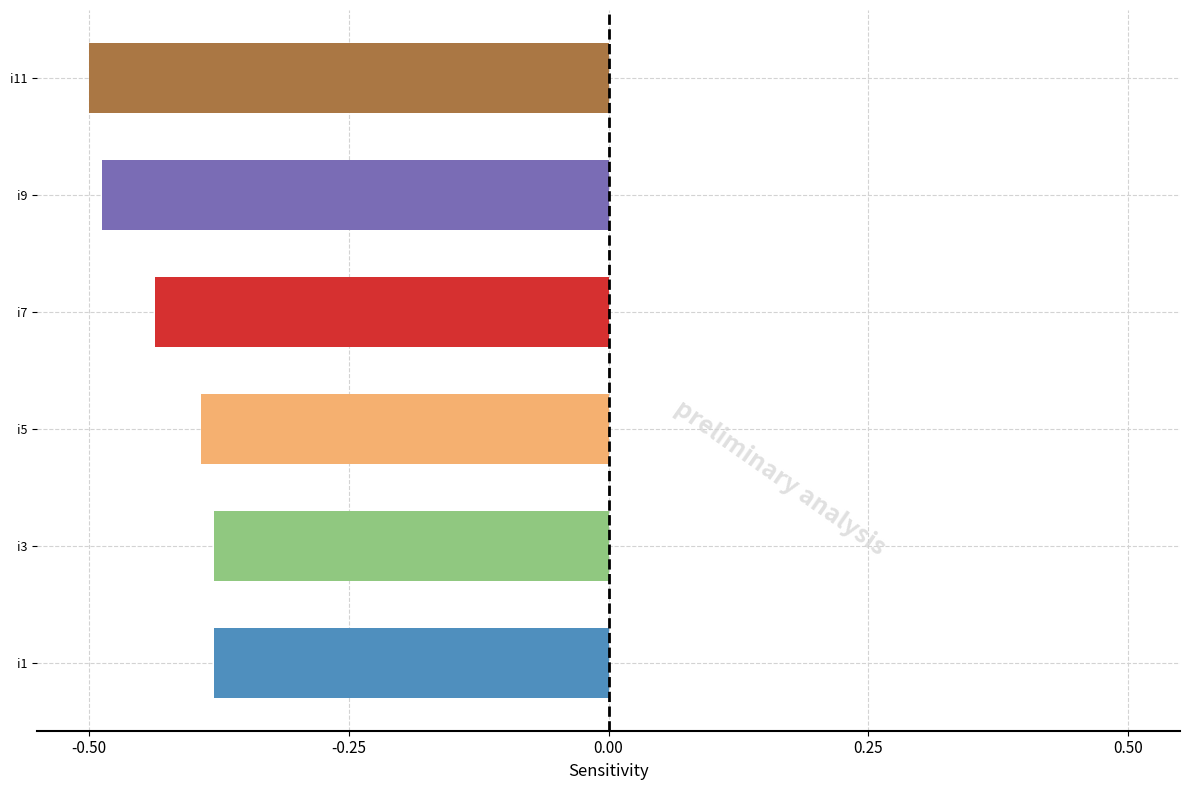

The value at i11 is -0.8. True or false?

False